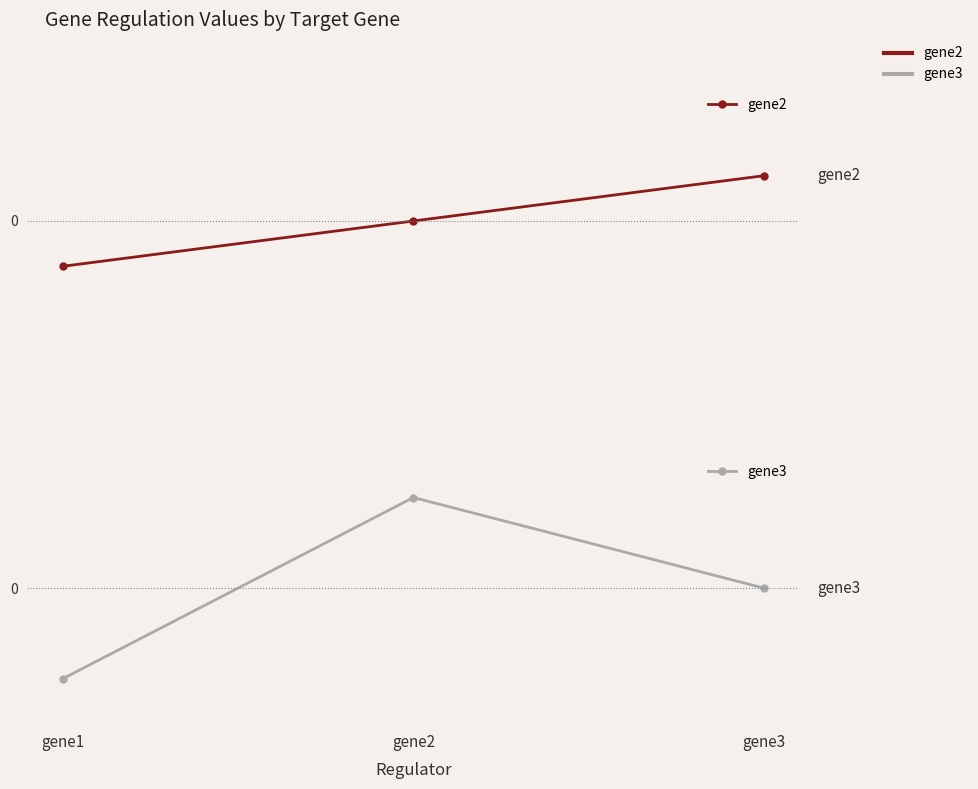

Which series has the largest range (max minus min)?

gene3